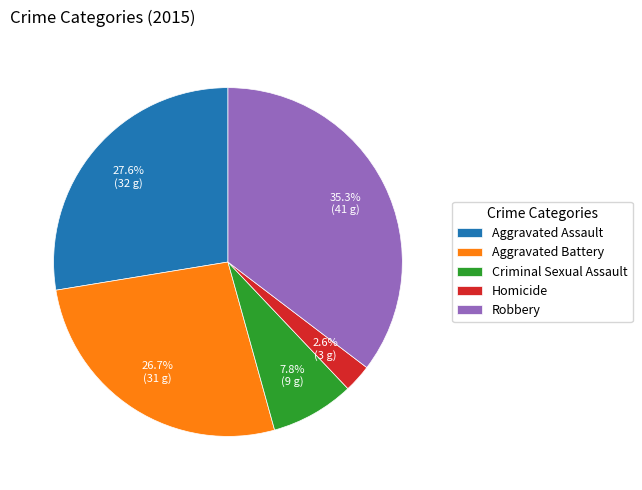

Which category has the biggest portion of the pie?

Robbery